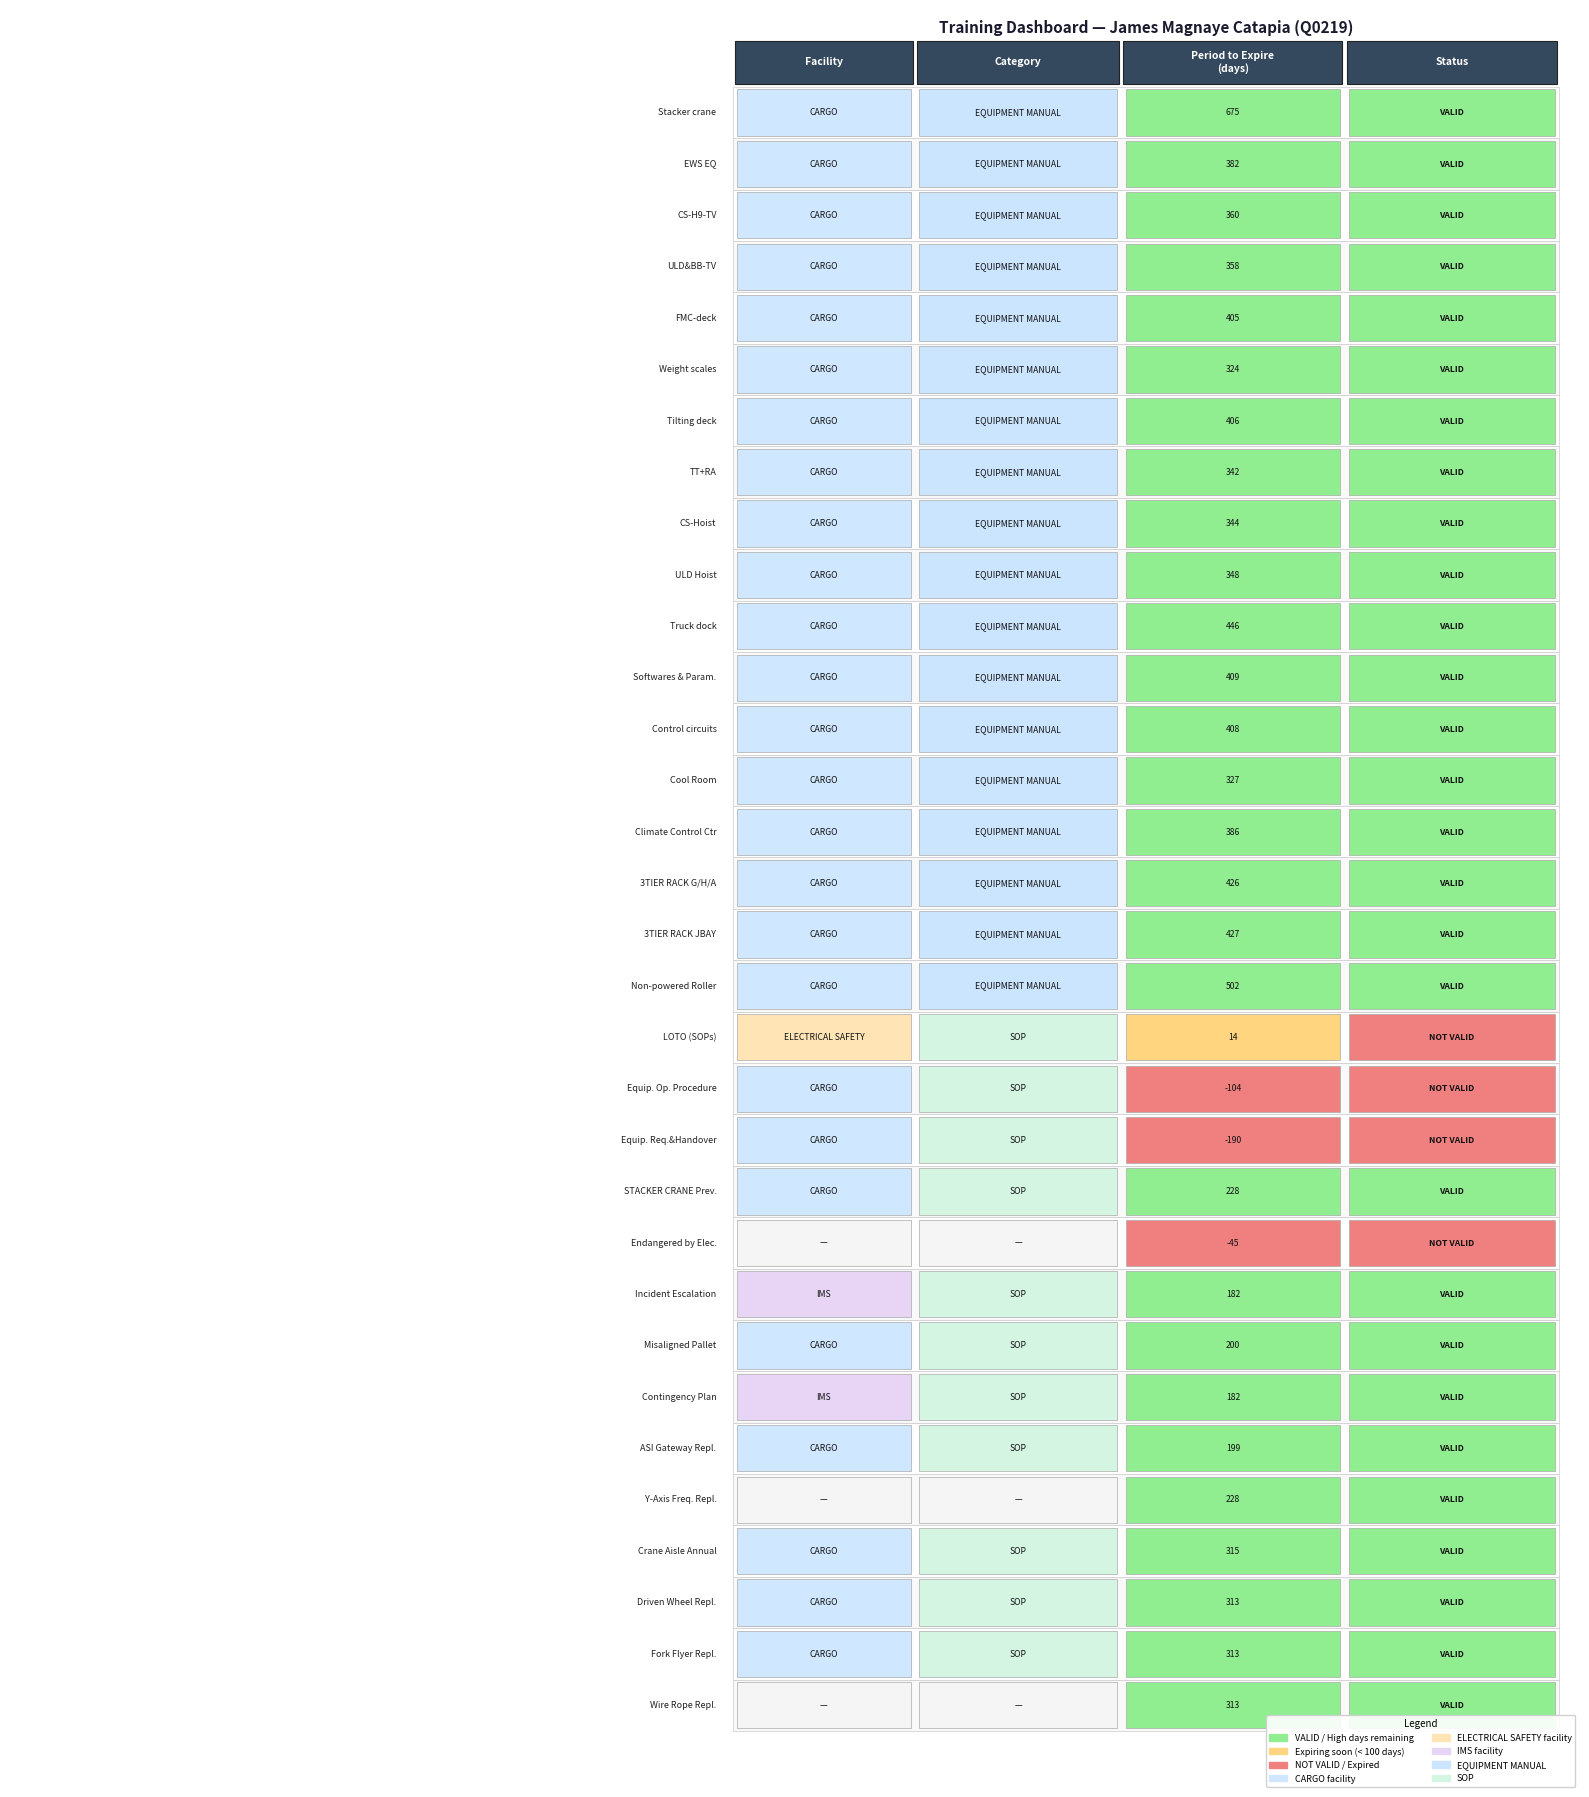

Approximately how many times larger is the value at 9 compared to 7?

1.0